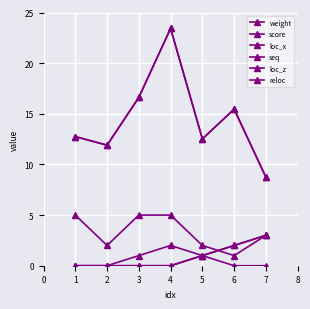

Does the chart have visible grid lines?

Yes